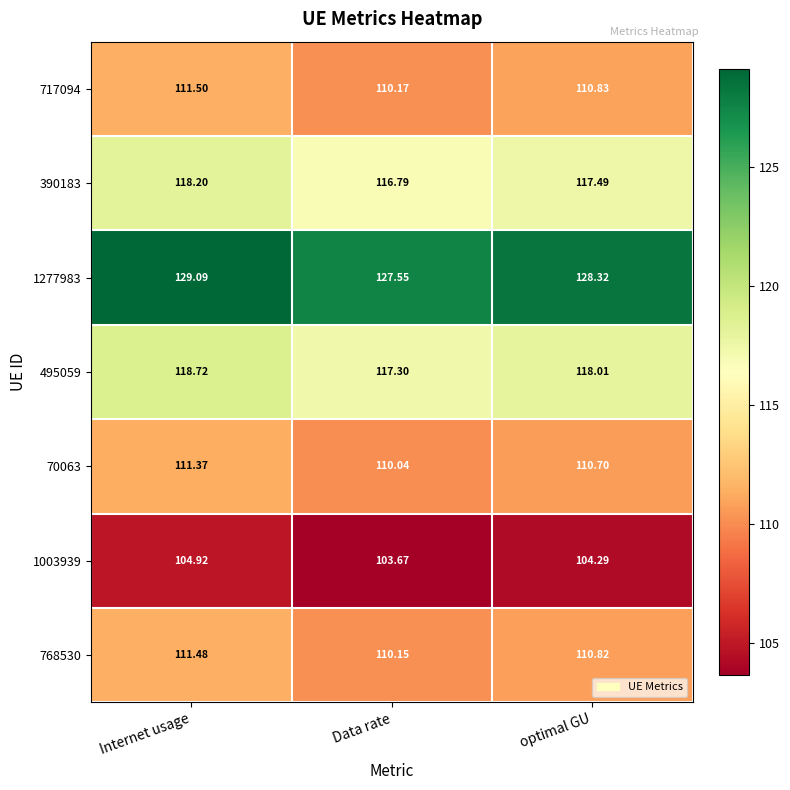

Which label corresponds to the largest value in the chart?

Internet usage